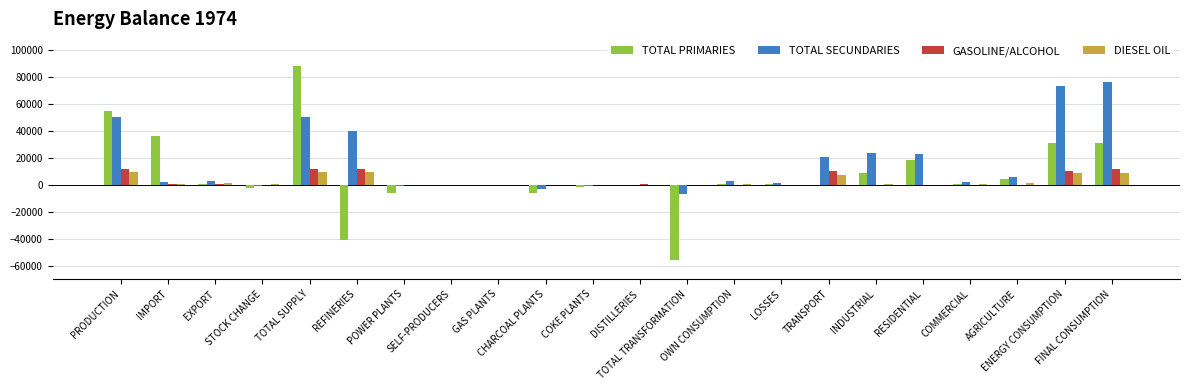

What is the maximum value shown in the chart?

87620.7